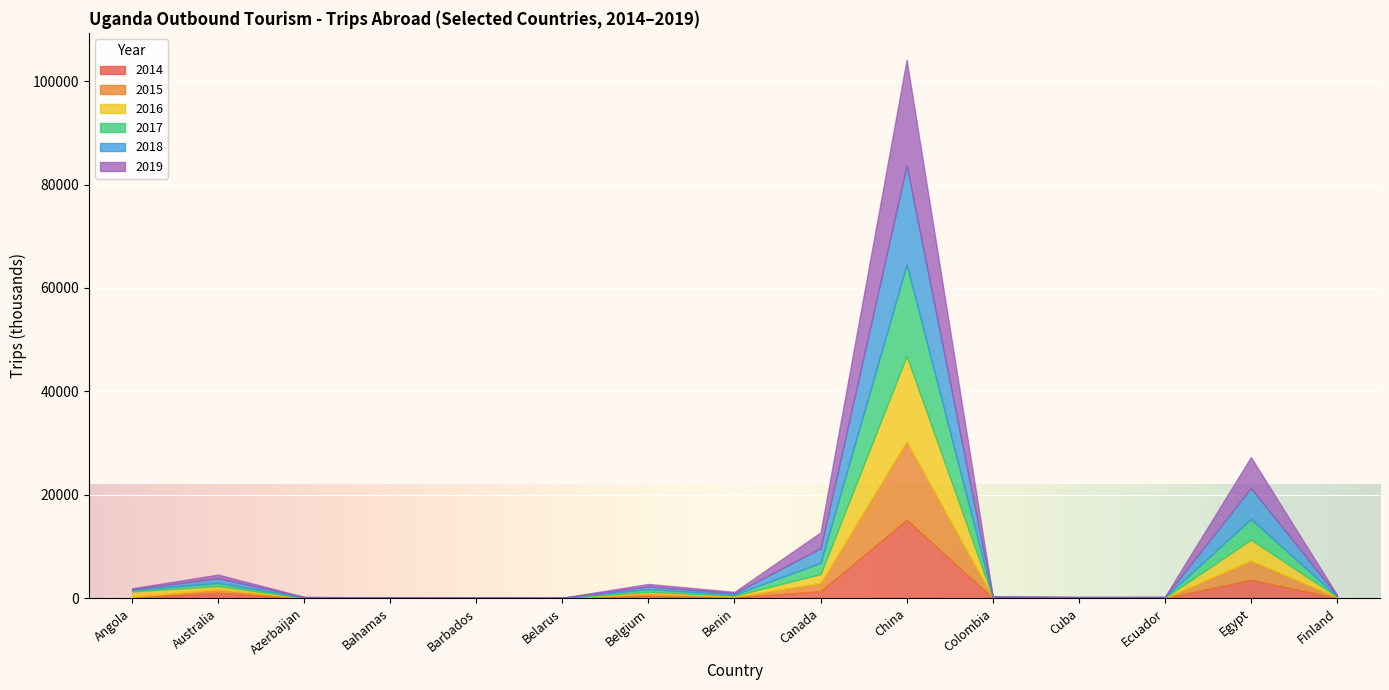

What are all the series names shown in the legend?

2014, 2015, 2016, 2017, 2018, 2019